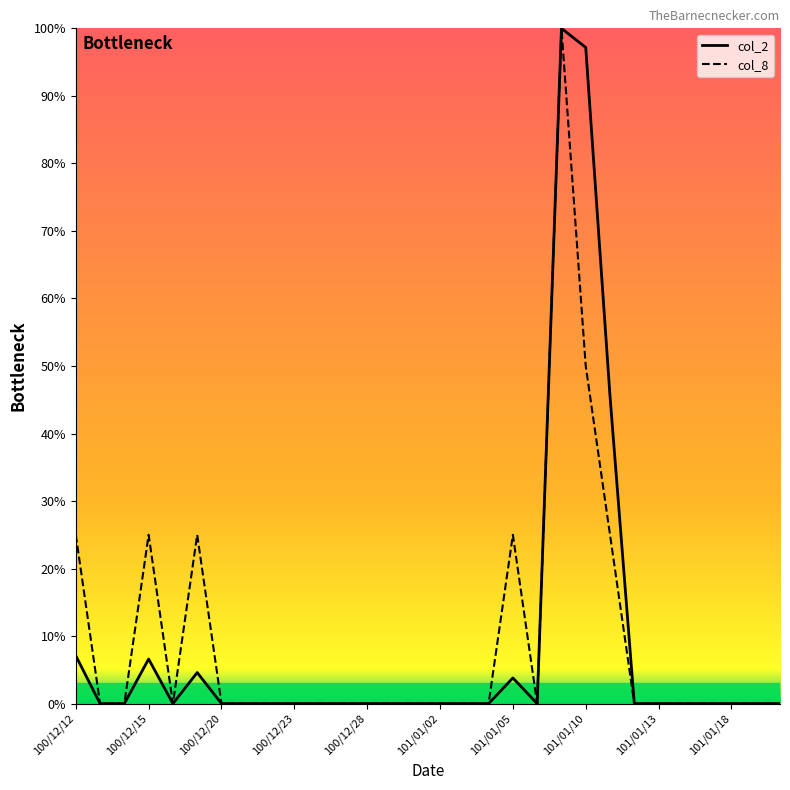

What is the difference between the maximum and minimum values in the col_2 series?

100.0